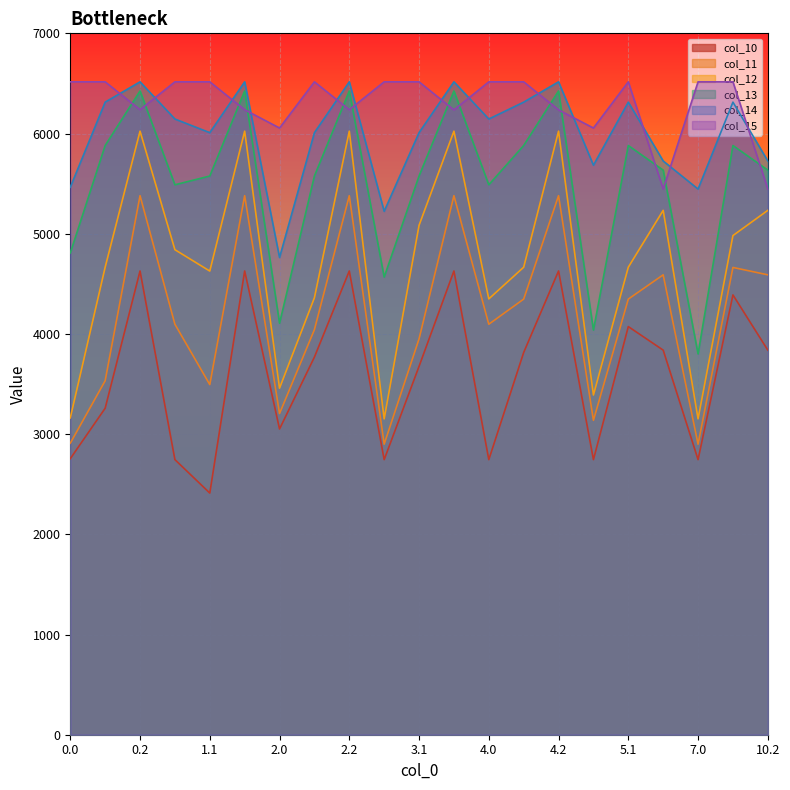

How many lines are shown in the chart?

6